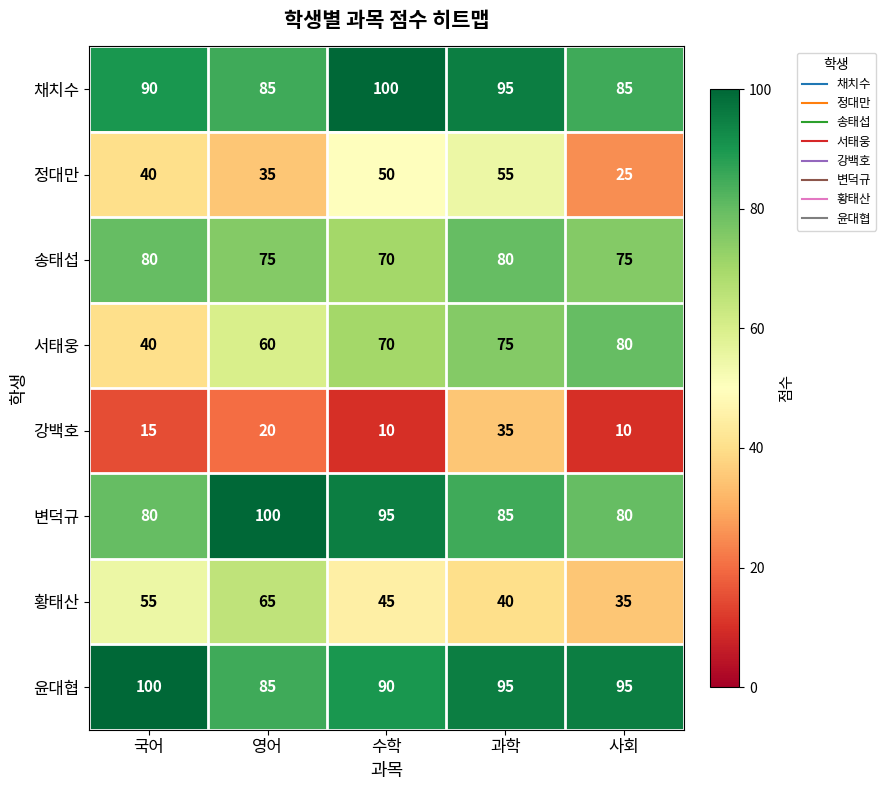

What value does the 서태웅 series have at 국어, to the nearest 5?

40